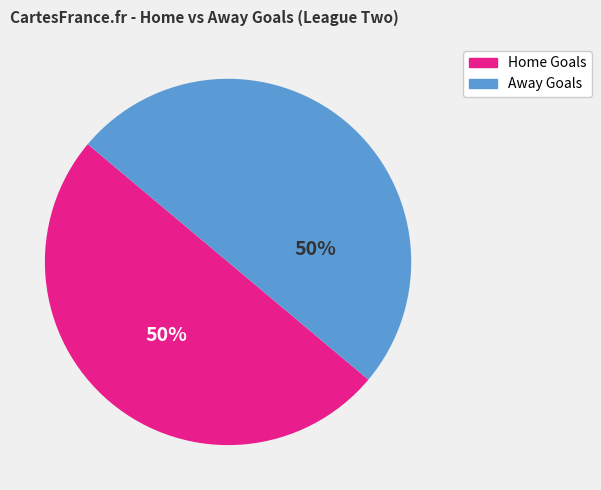

Approximately how many times larger is the value at Home Goals compared to Away Goals?

1.0